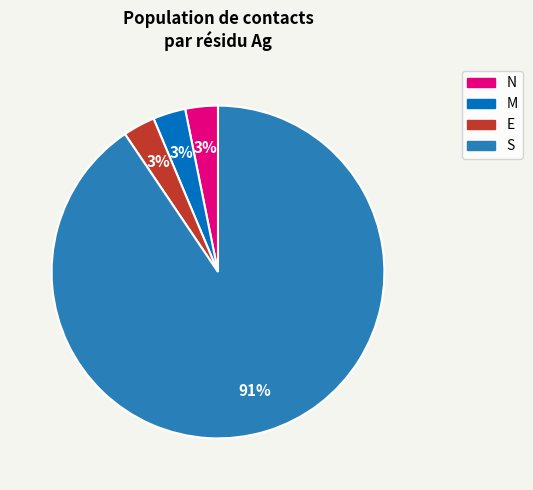

Does any single category account for the majority?

Yes